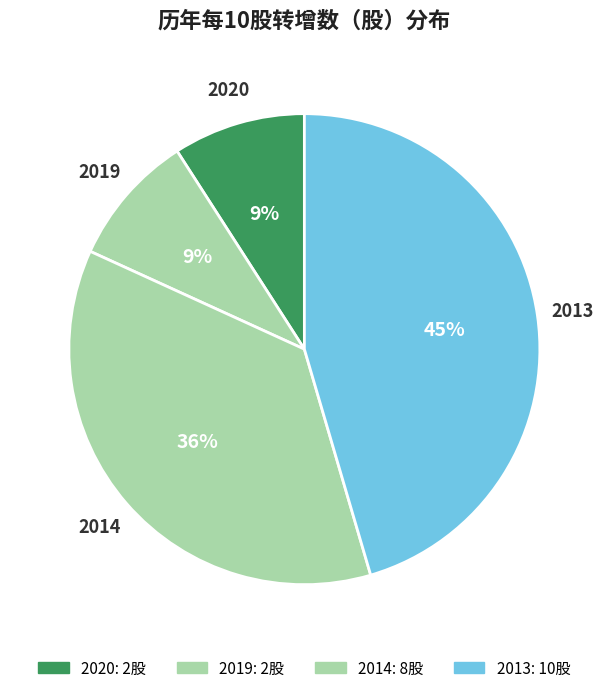

The 2020 slice represents 9% of the pie. True or false?

True